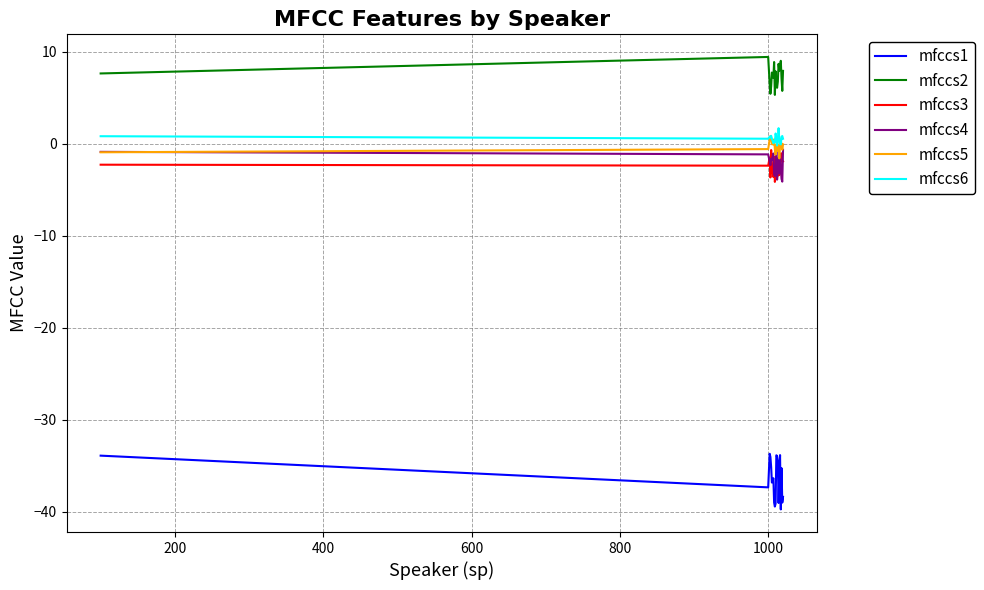

What is the minimum value for mfccs1?

-39.7